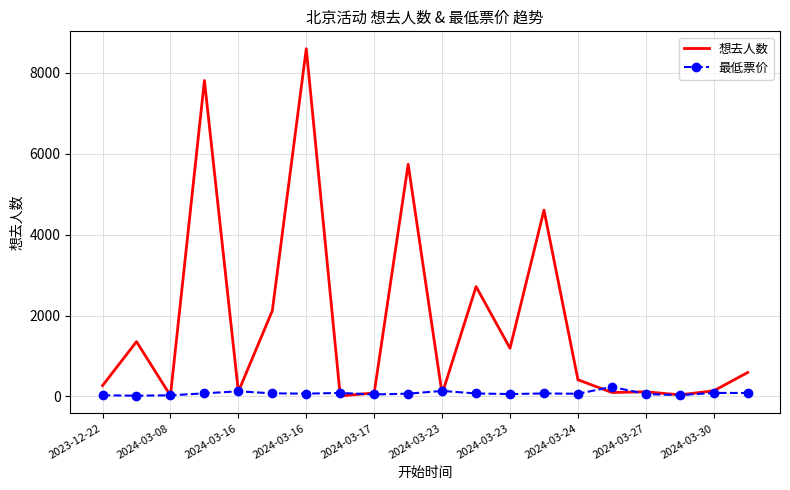

List the series in order of their overall mean, highest first.

想去人数, 最低票价